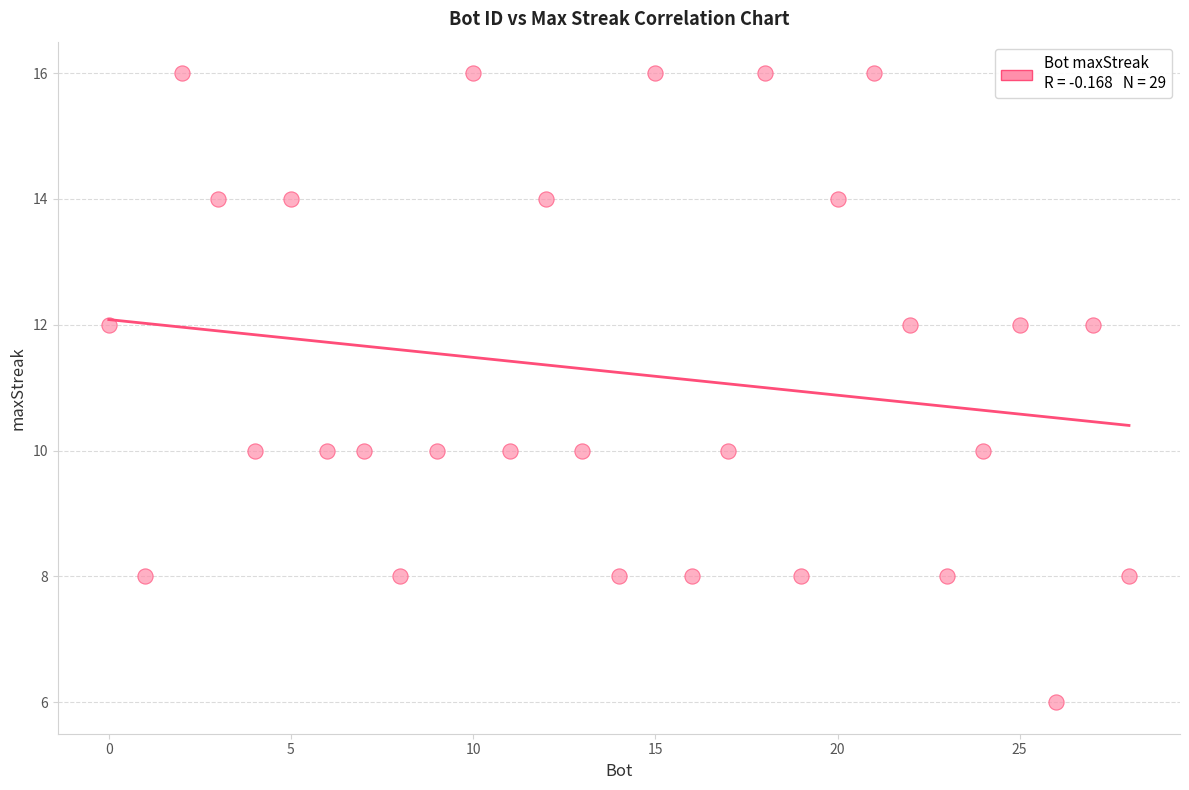

What is the range of Y values (max minus min)?

10